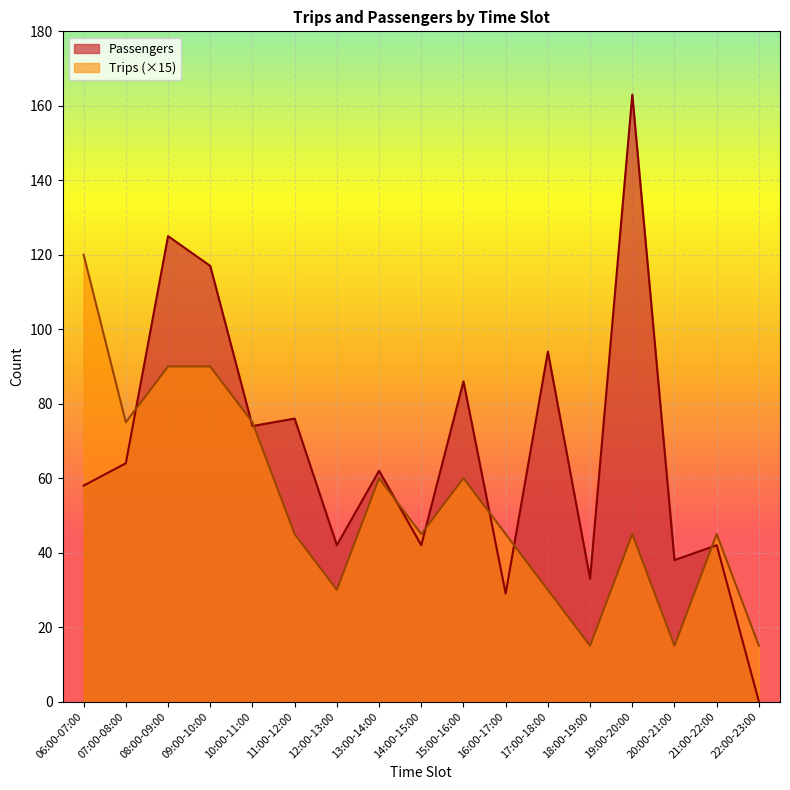

Rank the categories by Trips value from highest to lowest.

06:00-07:00, 08:00-09:00, 09:00-10:00, 07:00-08:00, 10:00-11:00, 13:00-14:00, 15:00-16:00, 11:00-12:00, 14:00-15:00, 16:00-17:00, 19:00-20:00, 21:00-22:00, 12:00-13:00, 17:00-18:00, 18:00-19:00, 20:00-21:00, 22:00-23:00